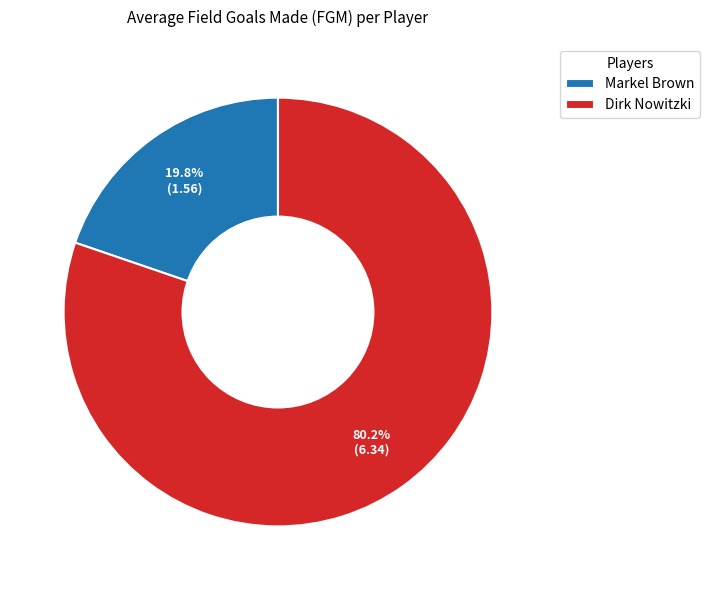

Is Markel Brown the majority of the pie?

No